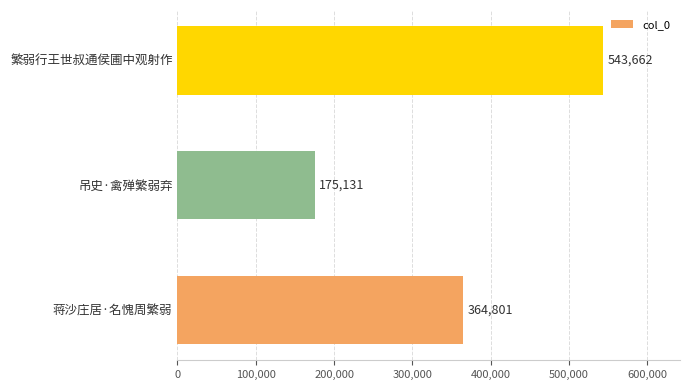

At which label is the value closest to 359396?

蒋沙庄居·名愧周繁弱